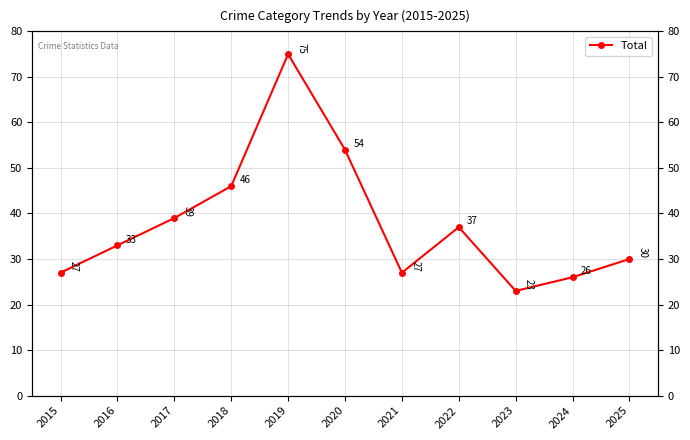

List the labels in order of value, smallest first.

2023, 2024, 2015, 2021, 2025, 2016, 2022, 2017, 2018, 2020, 2019